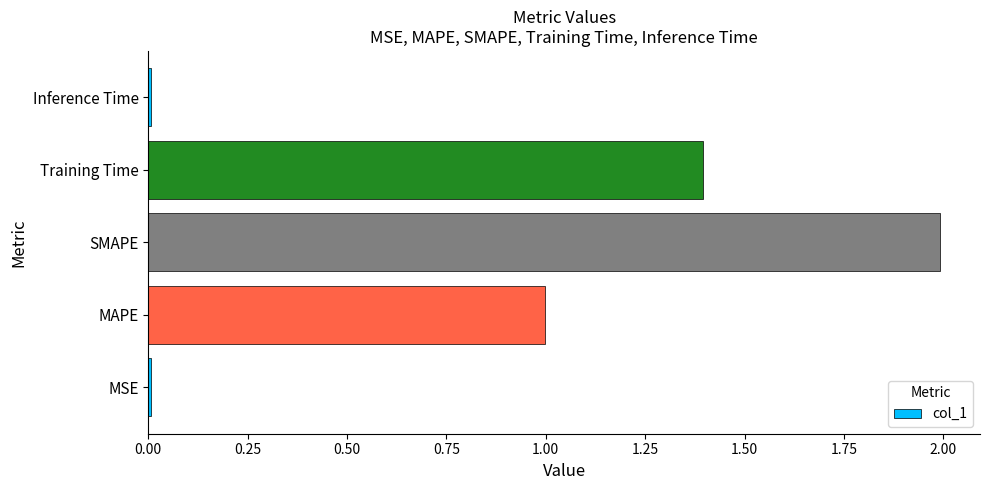

What is the sum of all values?

4.4